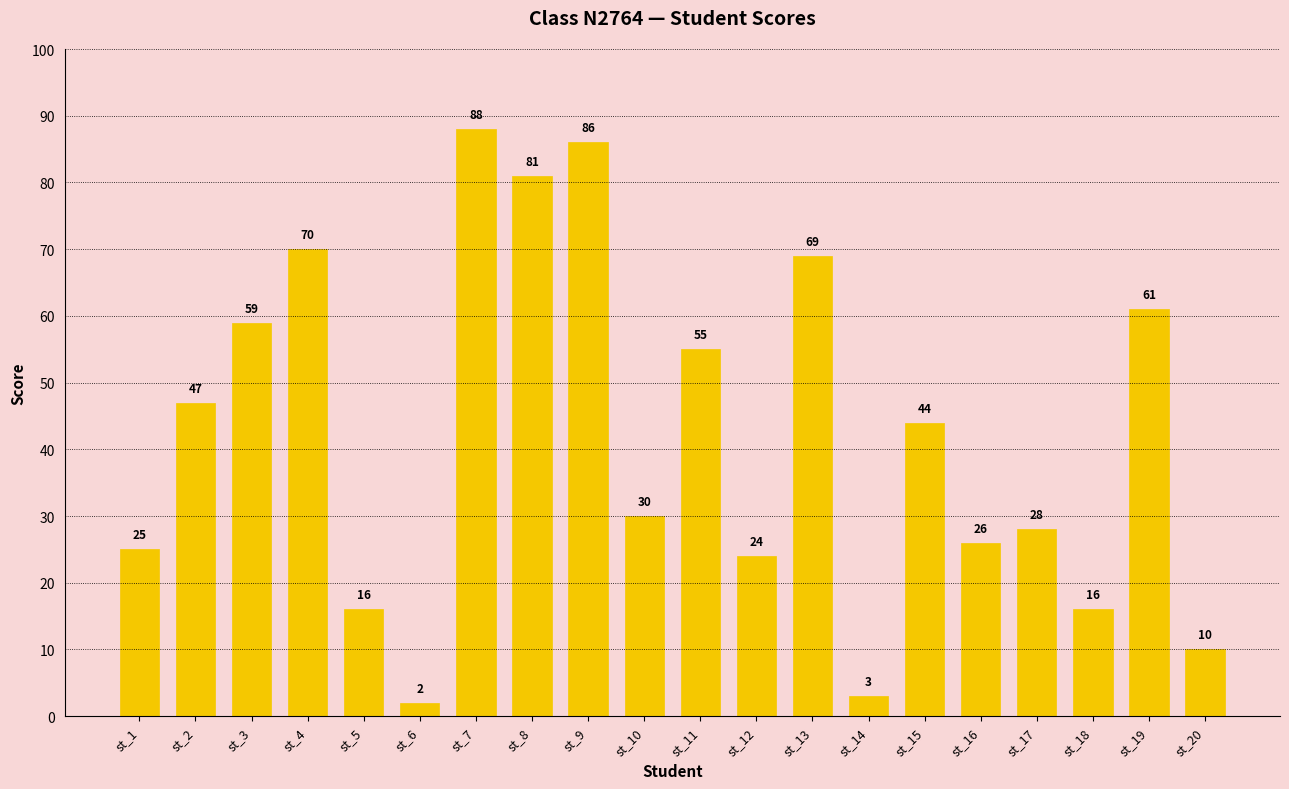

The value at st_1 is 17. True or false?

False